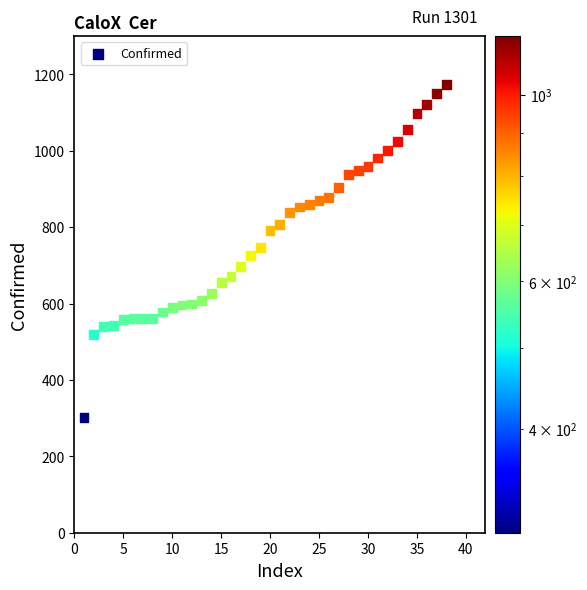

How many data points are displayed?

38